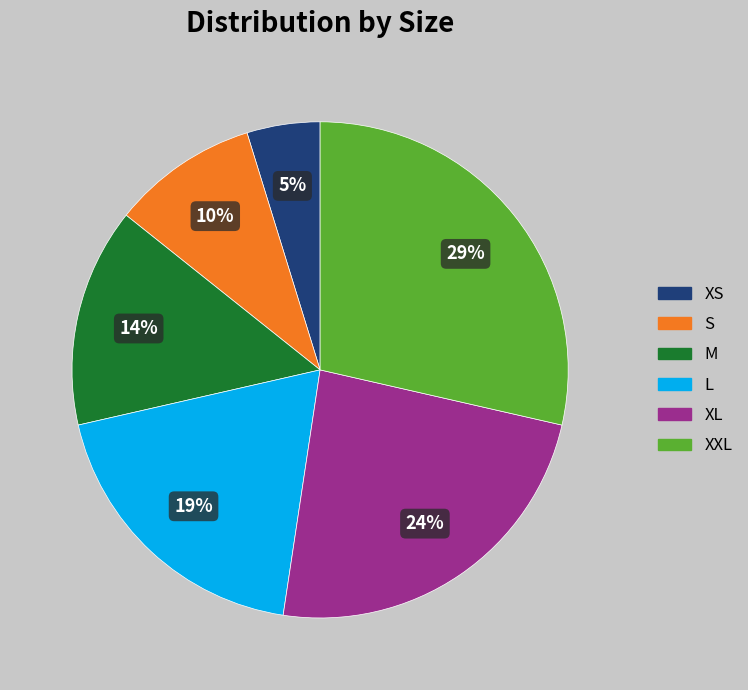

Does XXL account for over 50% of the chart?

No